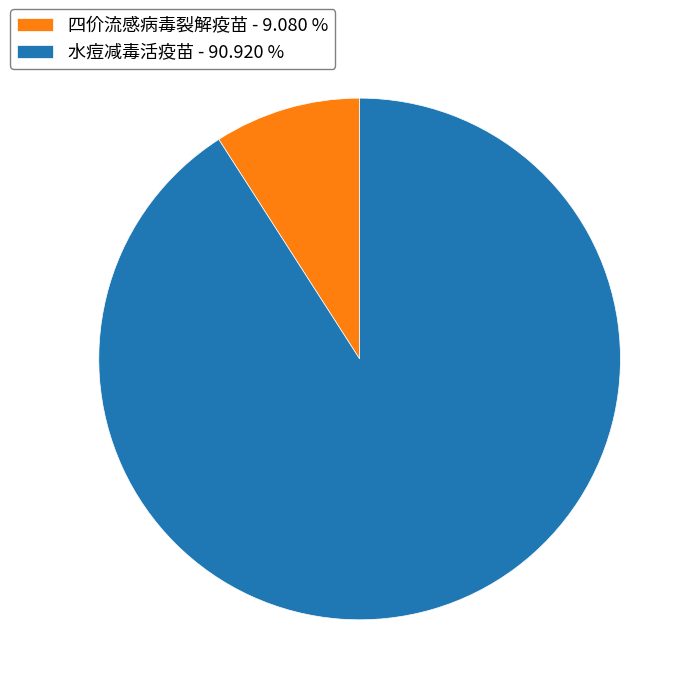

Is there any slice that represents more than half of the pie?

Yes